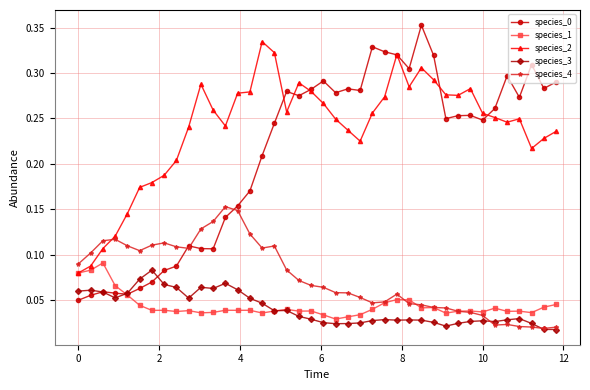

Count the species_4 values in the range 0 to 1.

40